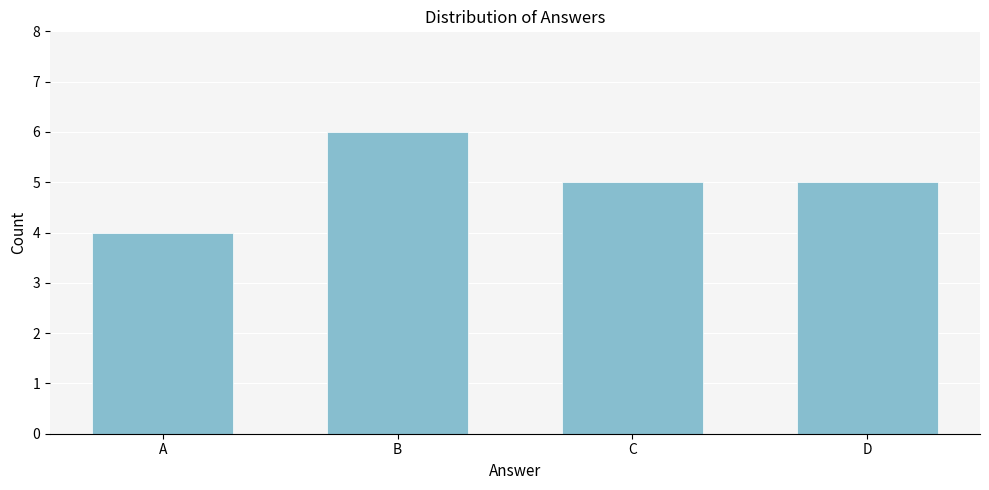

Reading left to right, list all the values displayed in this chart.

4	6	5	5